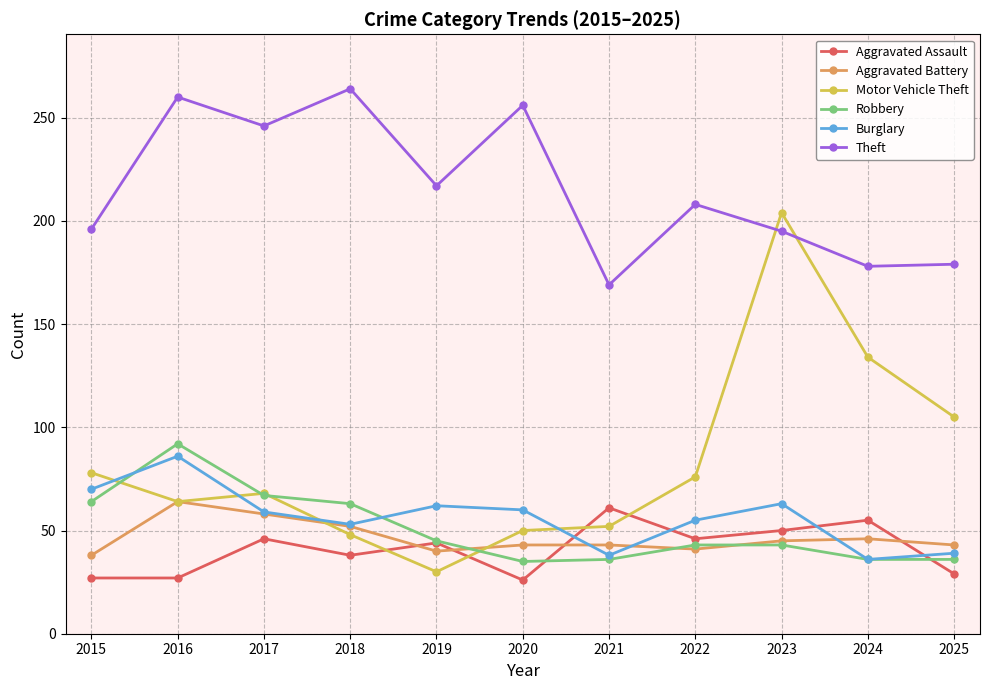

Is this an area chart (filled region under the line)?

No